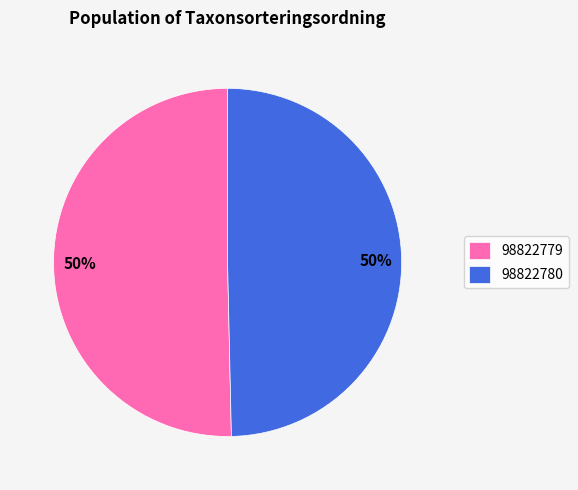

Approximately how many times larger is the value at 98822780 compared to 98822779?

1.0